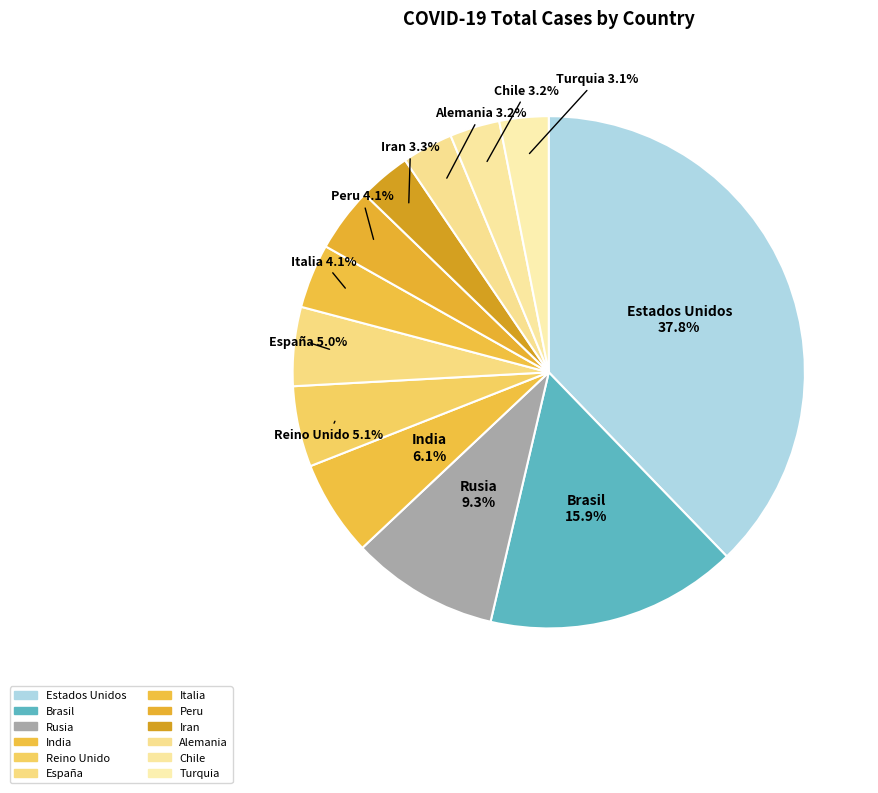

Which slice is the largest?

Estados Unidos